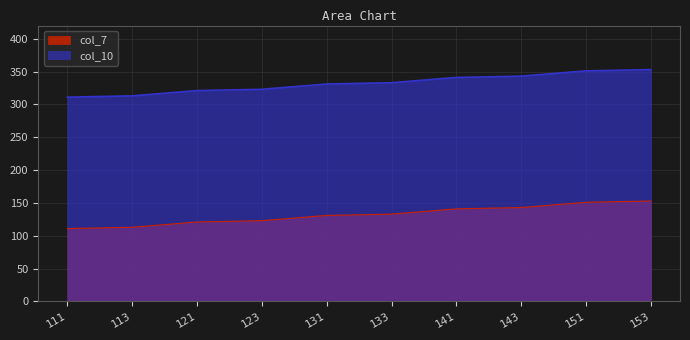

How many distinct data groups are displayed?

2